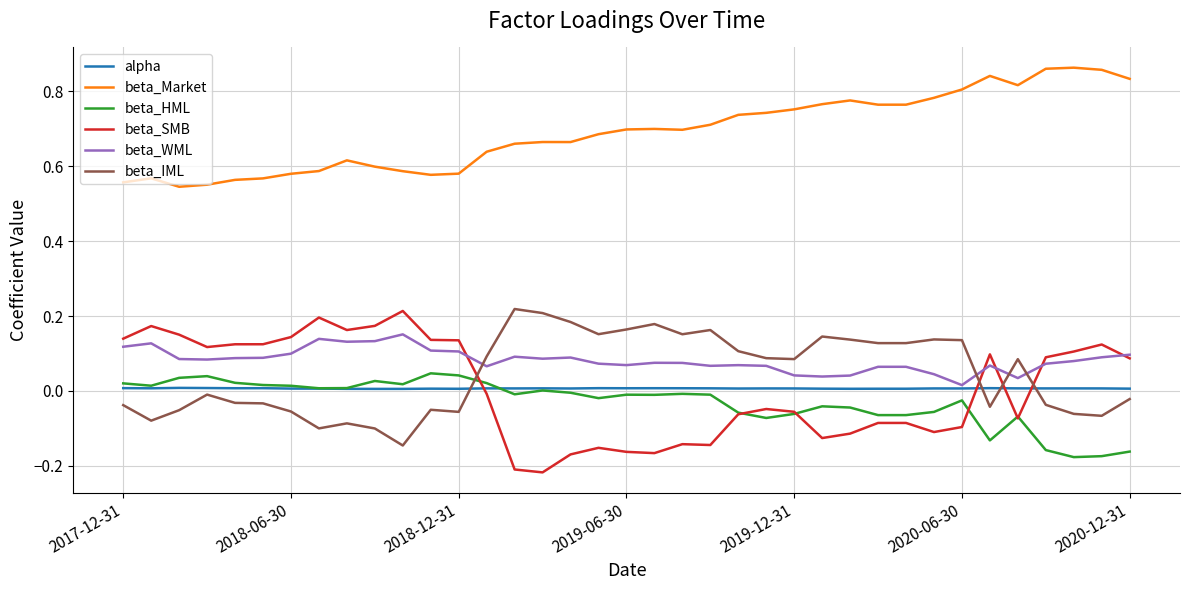

Which series has the widest spread of values?

beta_SMB